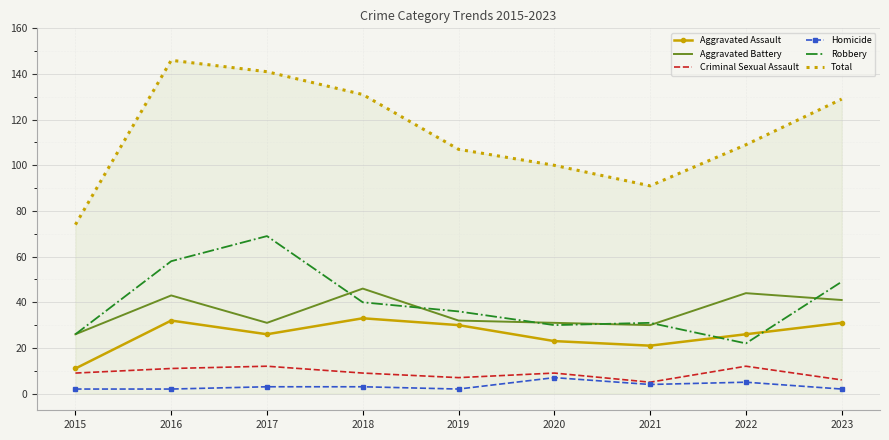

What is the total value across all series at 2022?

218